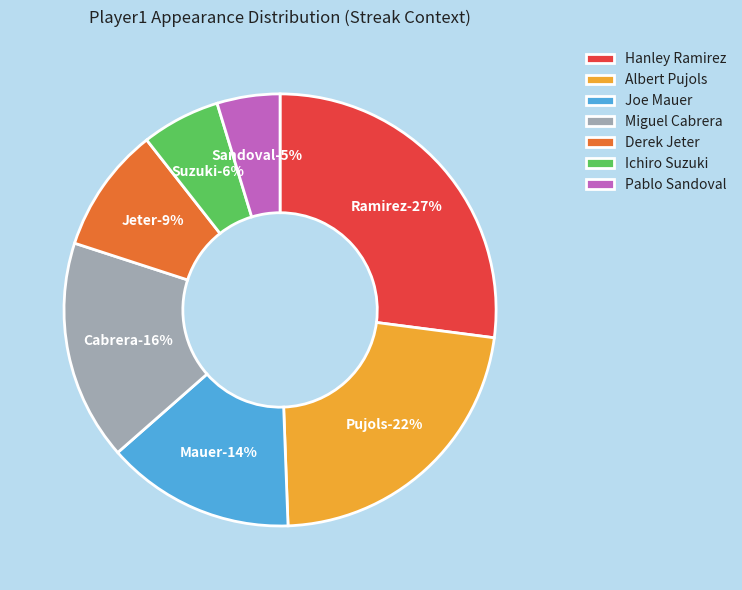

Is there any slice that represents more than half of the pie?

No